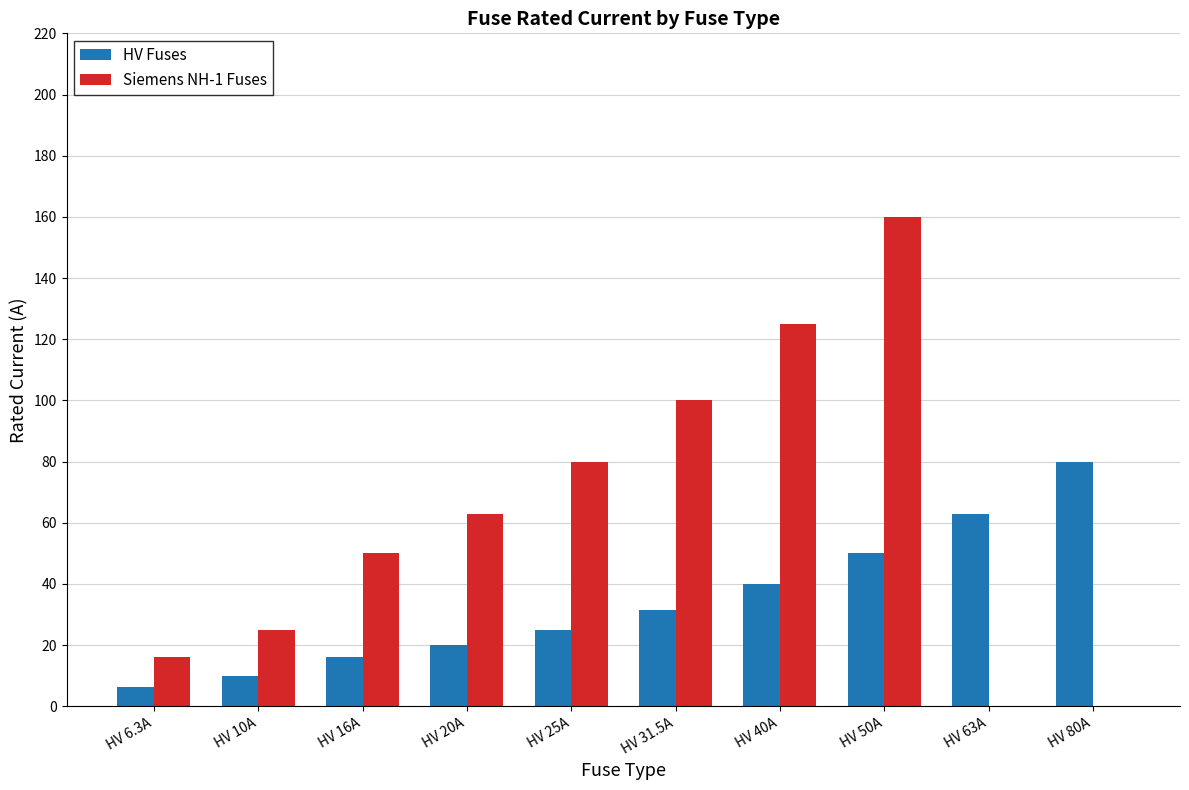

Reading left to right, what are all the values shown in this chart?

HV Fuses: 6.3	10.0	16.0	20.0	25.0	31.5	40.0	50.0	63.0	80.0
Siemens NH-1 Fuses: 16.0	25.0	50.0	63.0	80.0	100.0	125.0	160.0	0.0	0.0